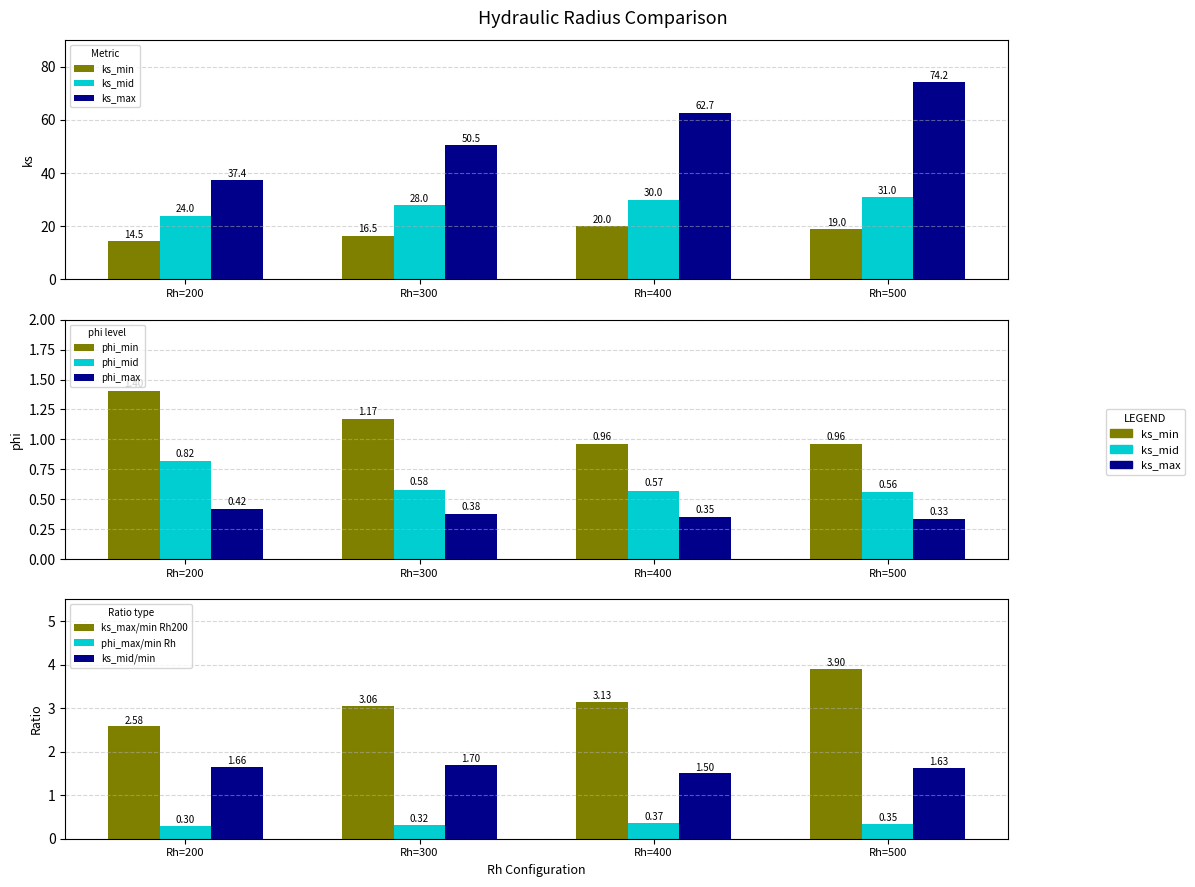

Which category has the highest value across all series?

Rh=500